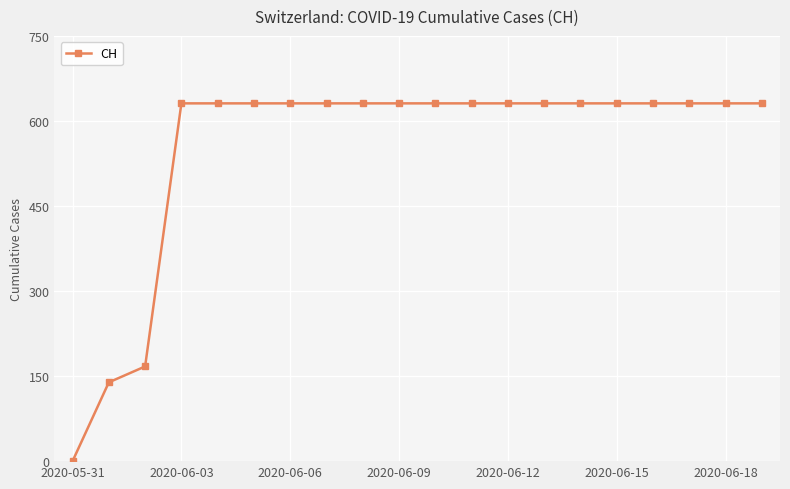

What is the value of the 18th point from the left?

631